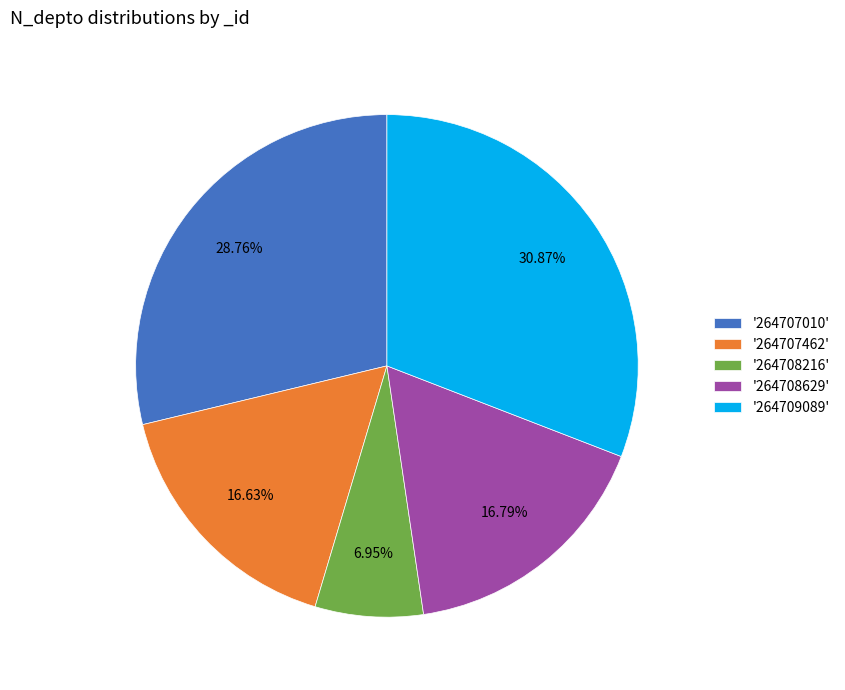

To the nearest percent, what is the average slice percentage?

20%